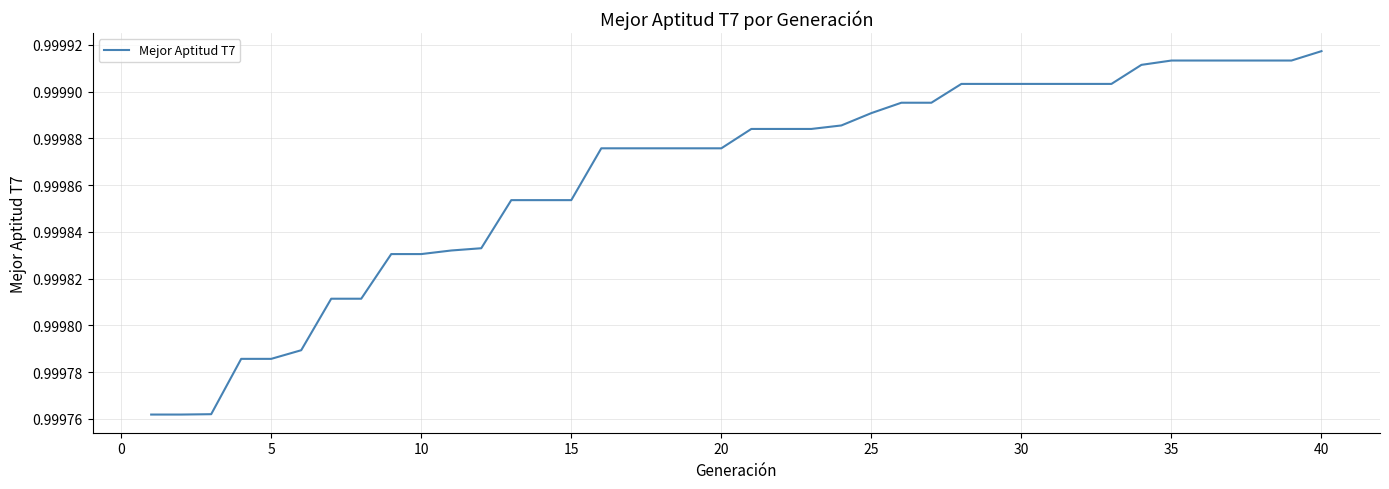

How many categories are shown in the chart?

40